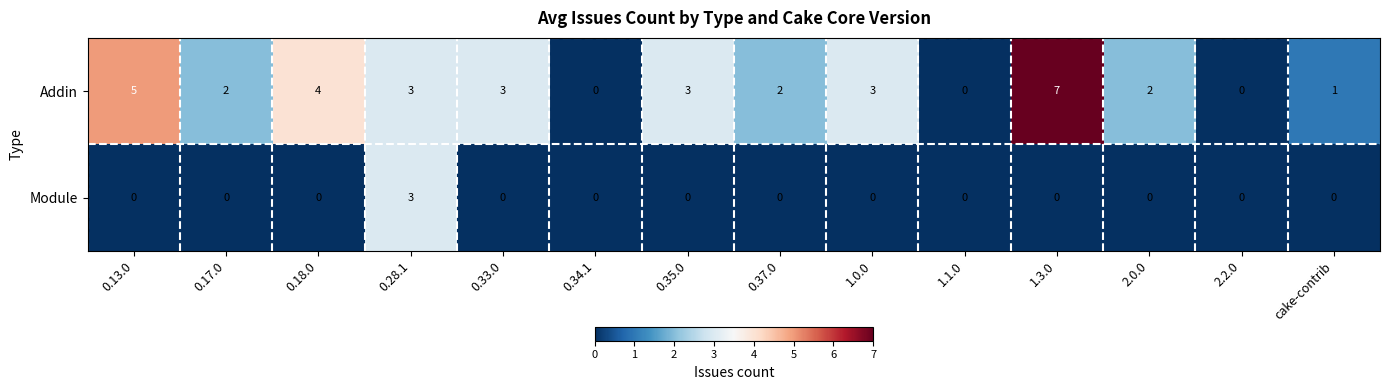

Reading right to left, transcribe all the data shown in this chart.

Addin: cake-contrib=1	2.2.0=0	2.0.0=2	1.3.0=7	1.1.0=0	1.0.0=3	0.37.0=2	0.35.0=3	0.34.1=0	0.33.0=3	0.28.1=3	0.18.0=4	0.17.0=2	0.13.0=5
Module: cake-contrib=0	2.2.0=0	2.0.0=0	1.3.0=0	1.1.0=0	1.0.0=0	0.37.0=0	0.35.0=0	0.34.1=0	0.33.0=0	0.28.1=3	0.18.0=0	0.17.0=0	0.13.0=0